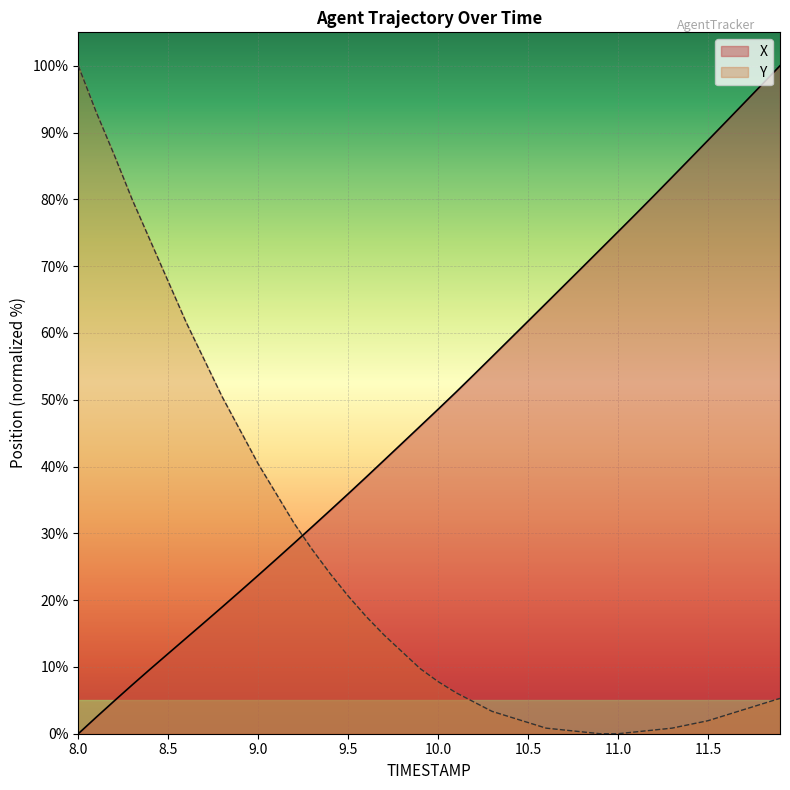

Which series ends up on top after the final intersection of Y and X?

X